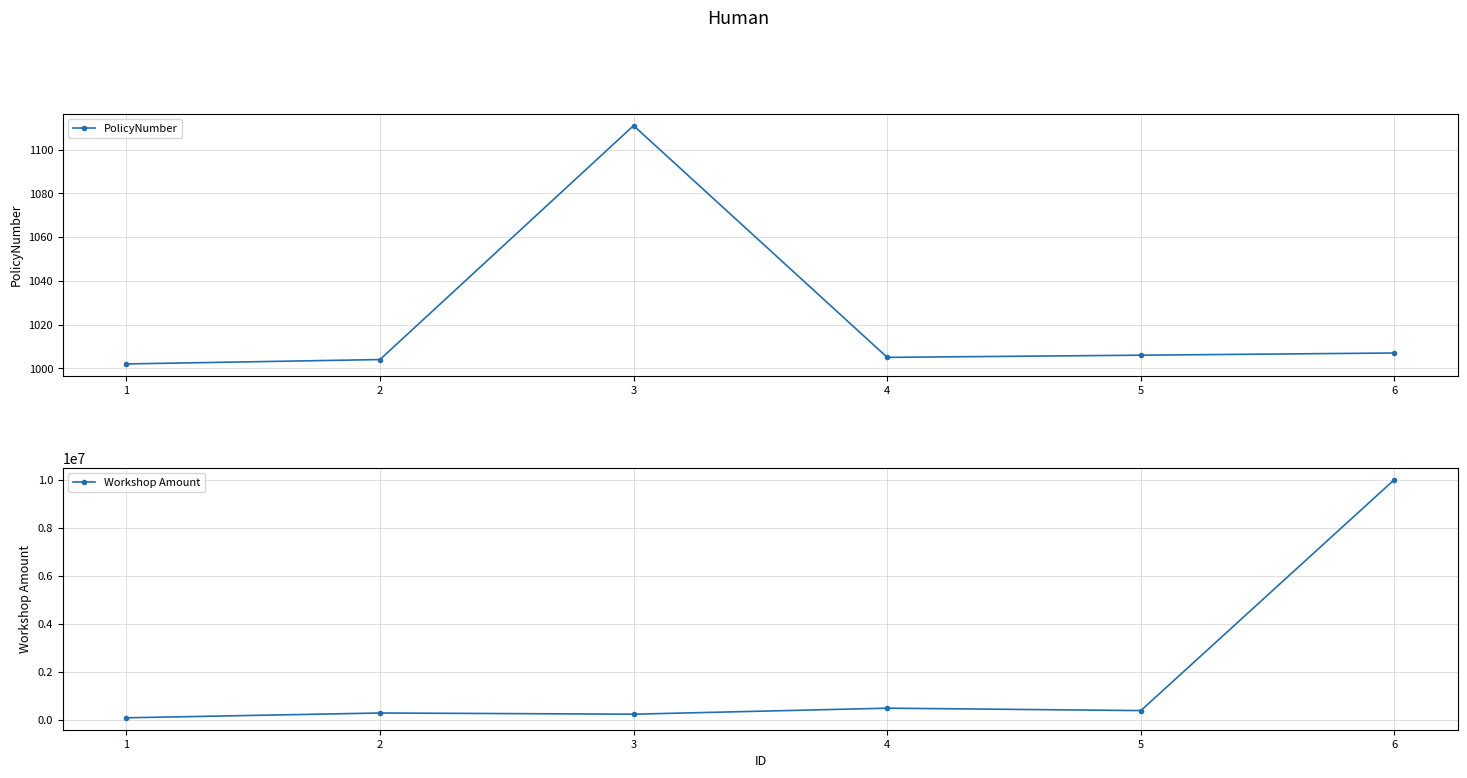

How many interior local valleys does the PolicyNumber series have?

1